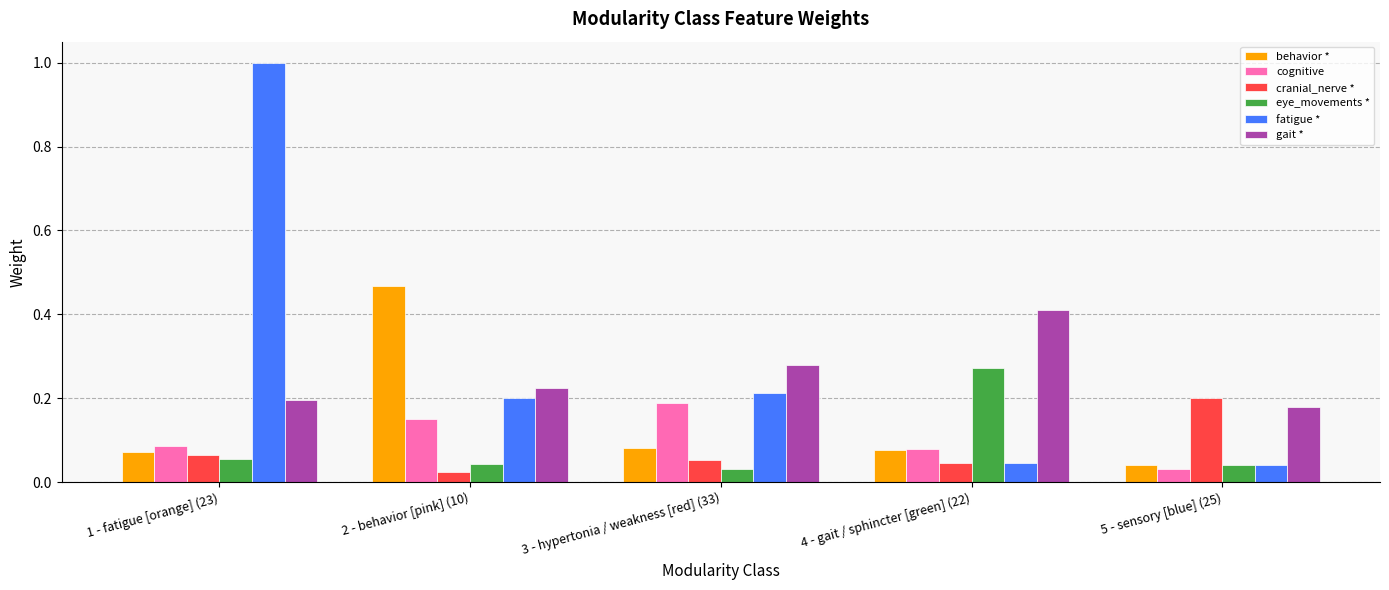

What is the difference between the behavior * values at 1 - fatigue [orange] (23) and 2 - behavior [pink] (10)?

0.4